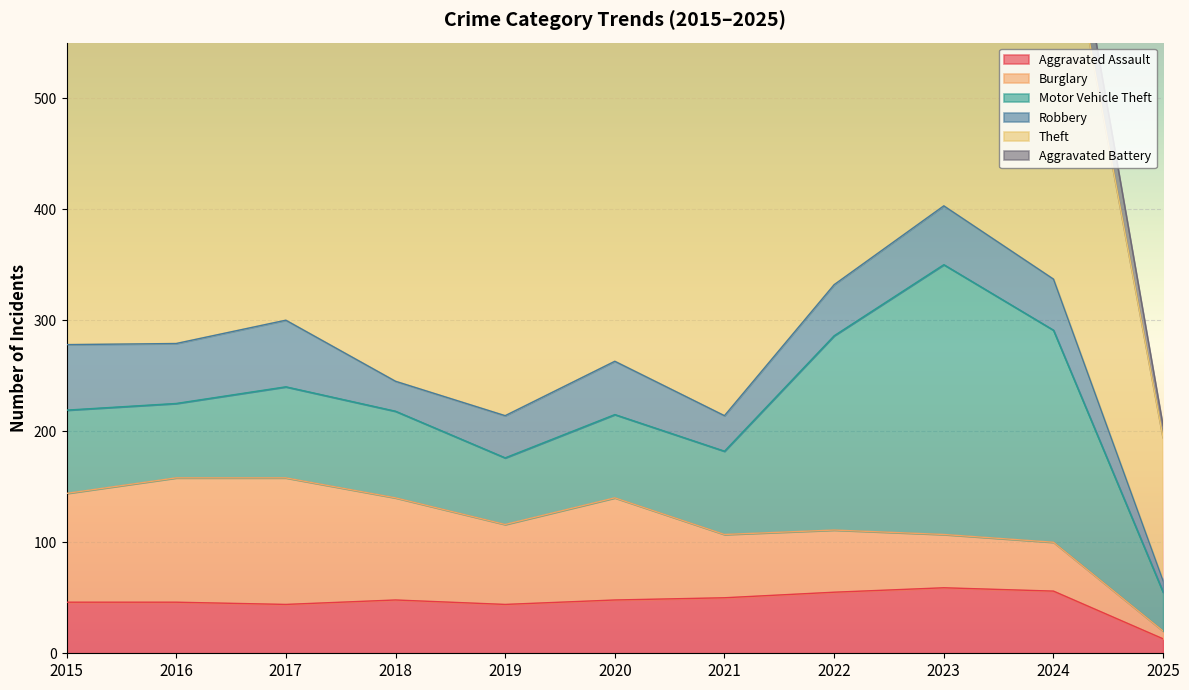

What is the sum of the Robbery values at 2017 and 2022?

106